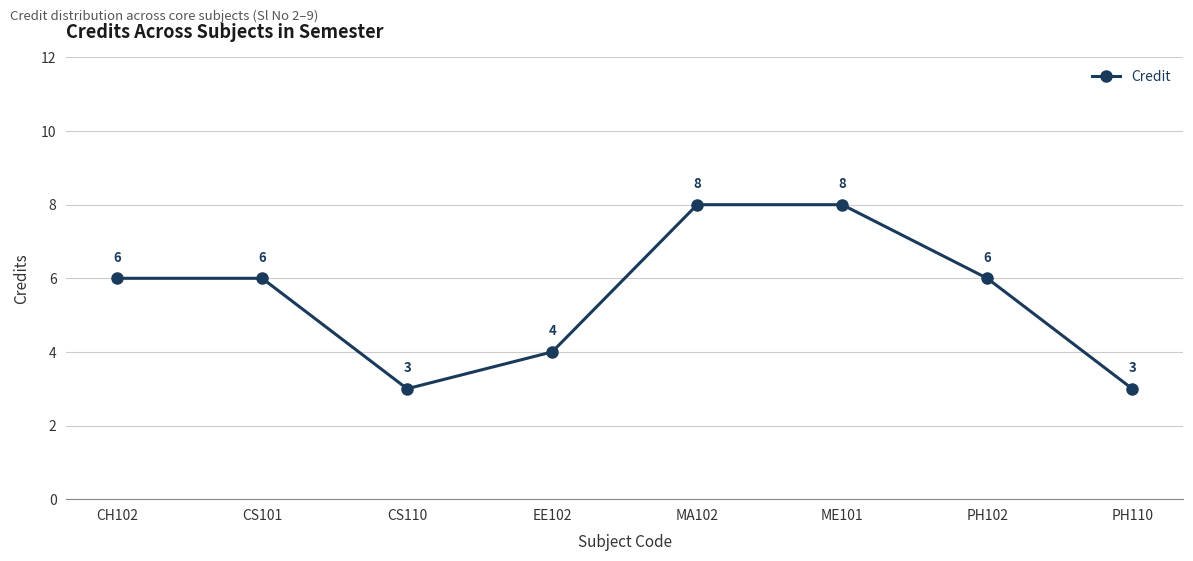

What is the difference between the maximum and minimum values?

5